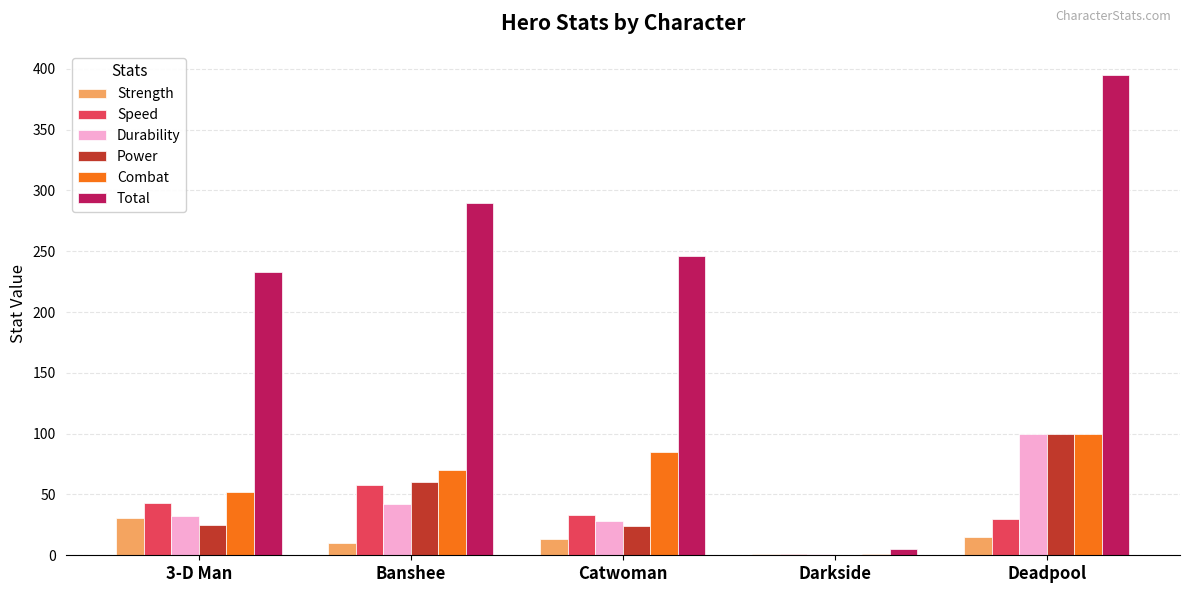

Which series has the largest total across all categories?

Total